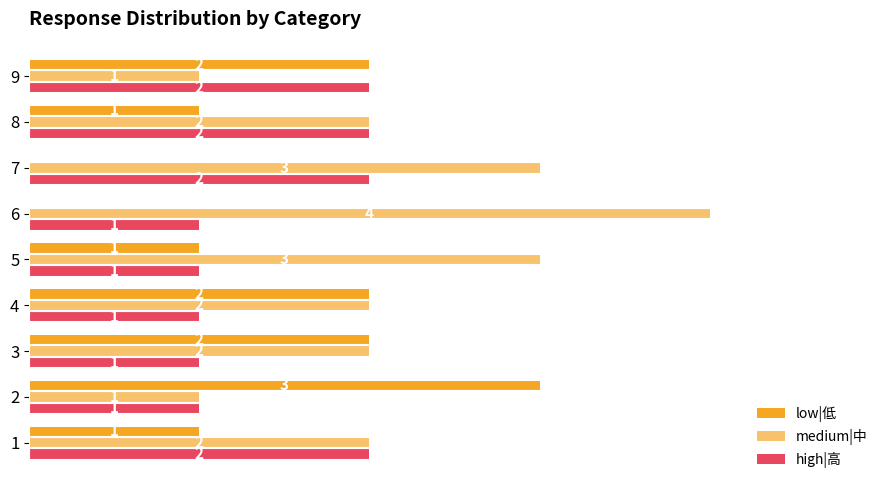

True or false: low|低 has a value of 3 at 3.

False